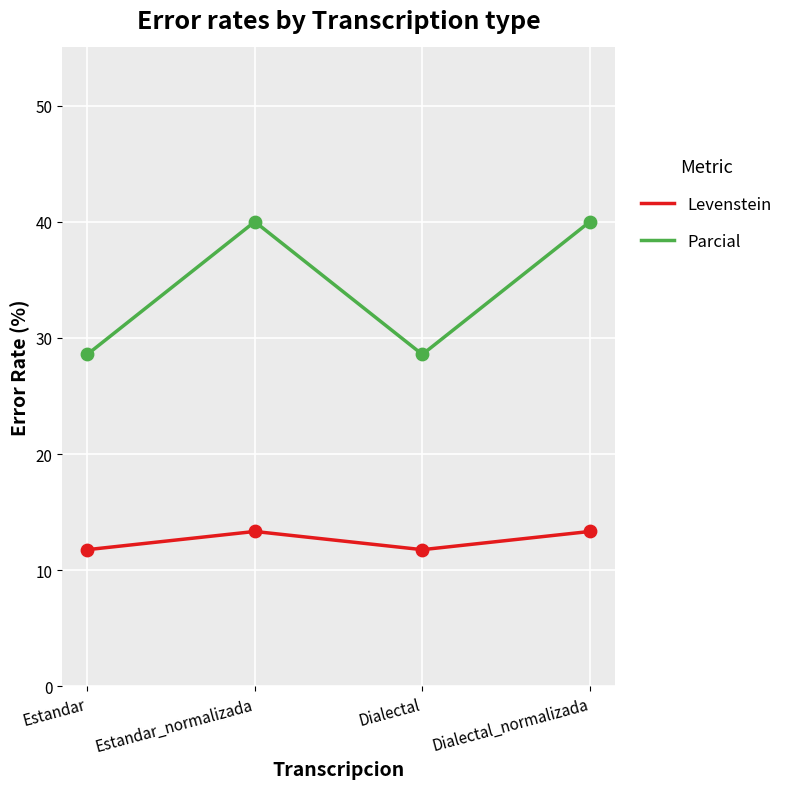

Is the value of Levenstein at Dialectal_normalizada greater than the value of Parcial at Dialectal_normalizada?

No